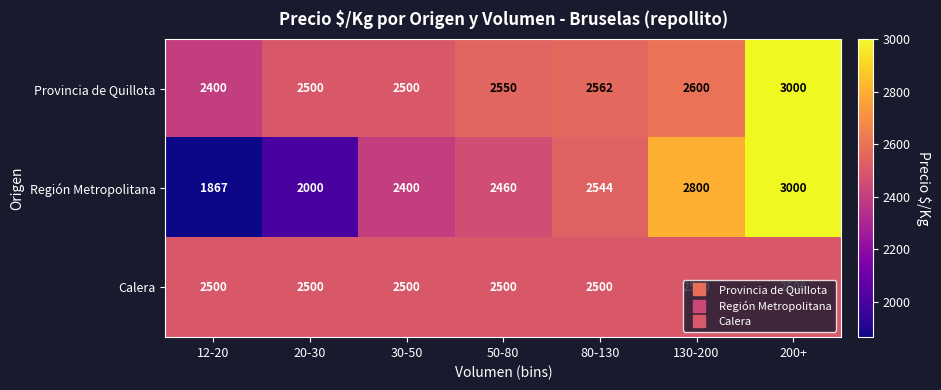

How many Región Metropolitana values are between 2000 and 2800?

5